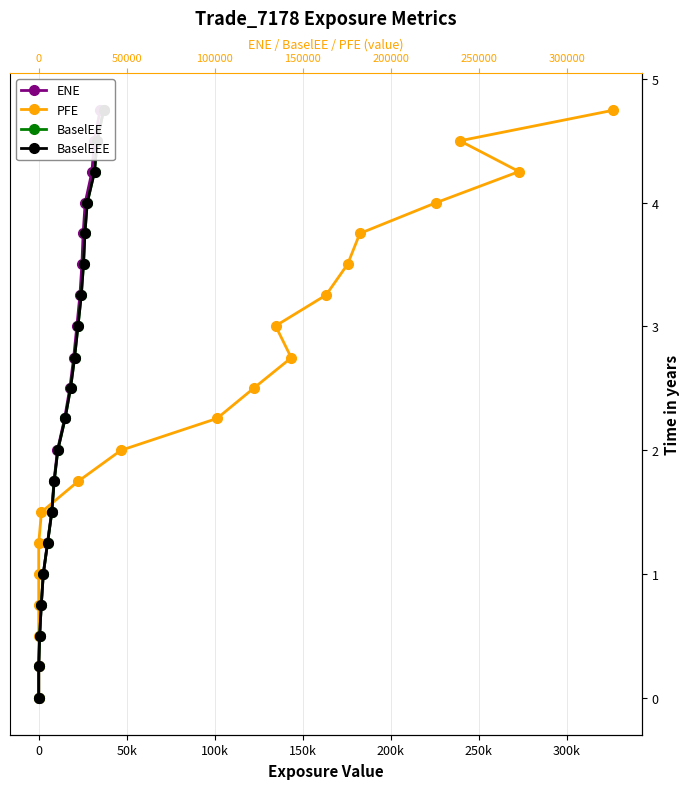

True or false: BaselEEE and ENE intersect in this chart.

False